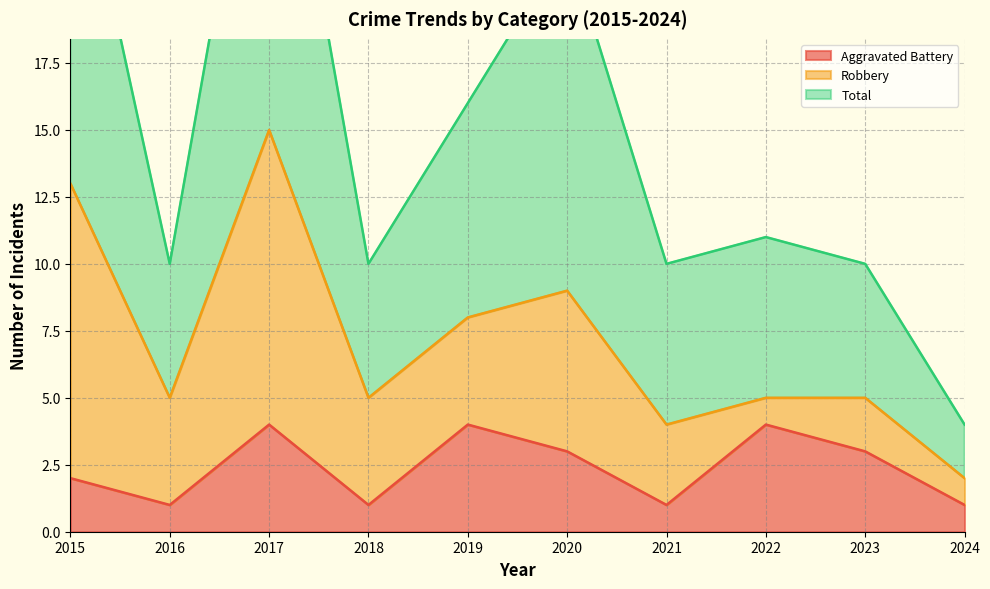

What is the sum of all Total values?

151